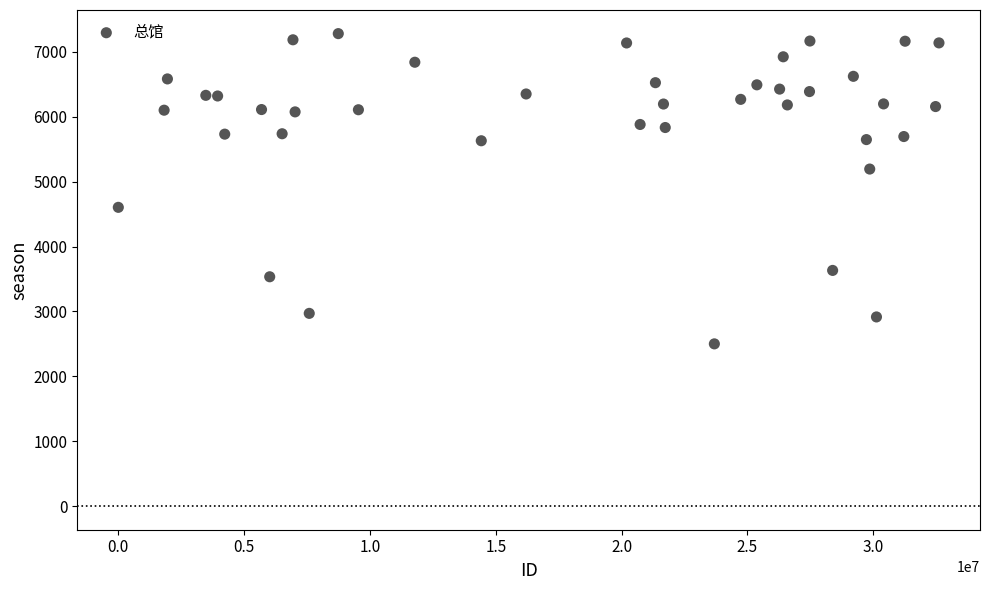

What is the range of Y values (max minus min)?

4781